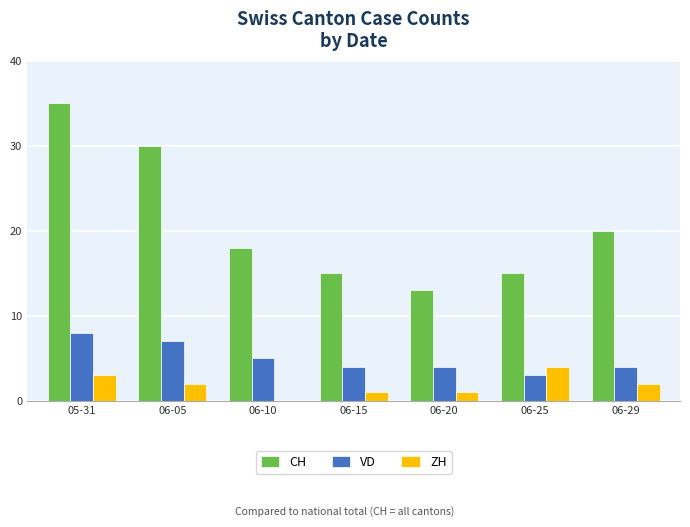

What is the spread (max minus min) of values at 06-20?

12